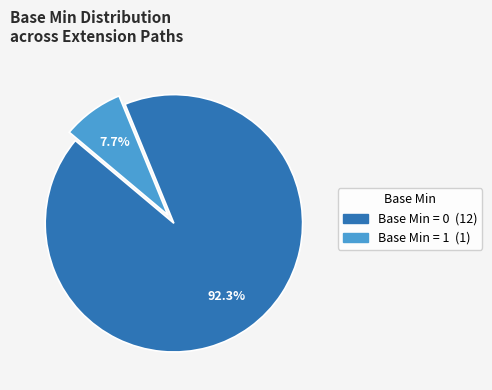

To the nearest percent, what is the difference between the largest and smallest slice percentages?

85%